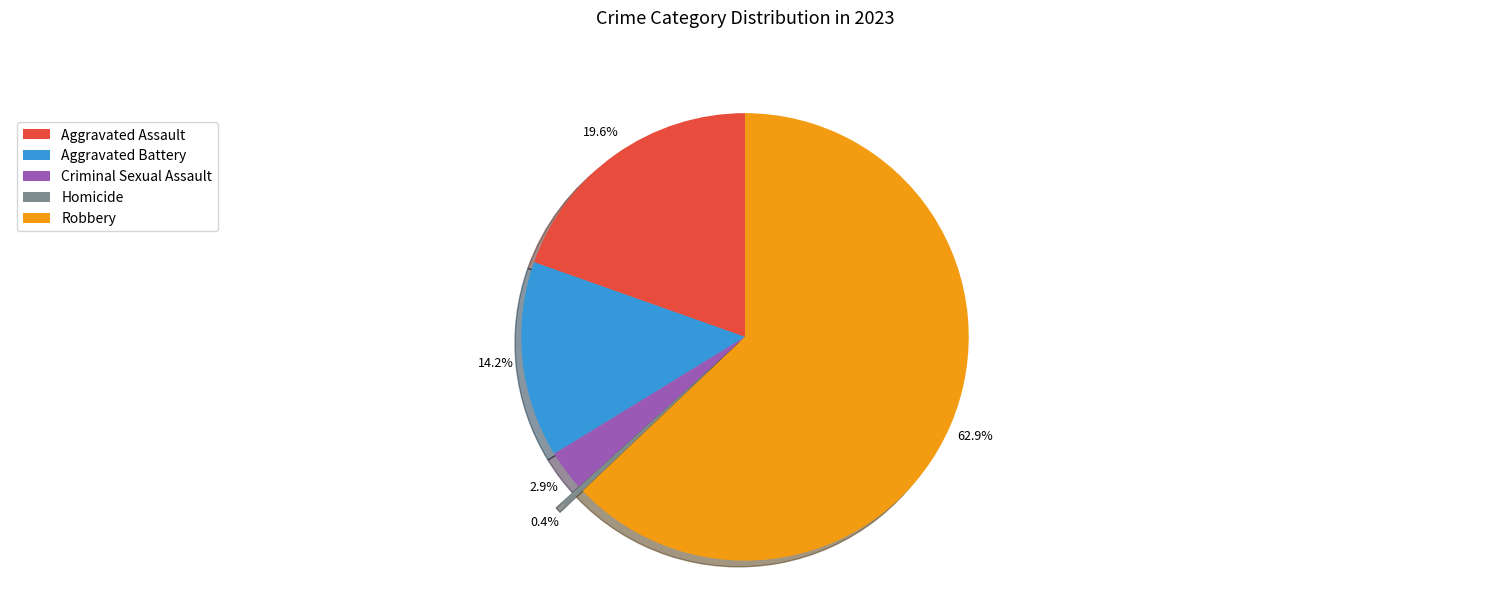

To the nearest percent, what portion does Criminal Sexual Assault represent?

3%